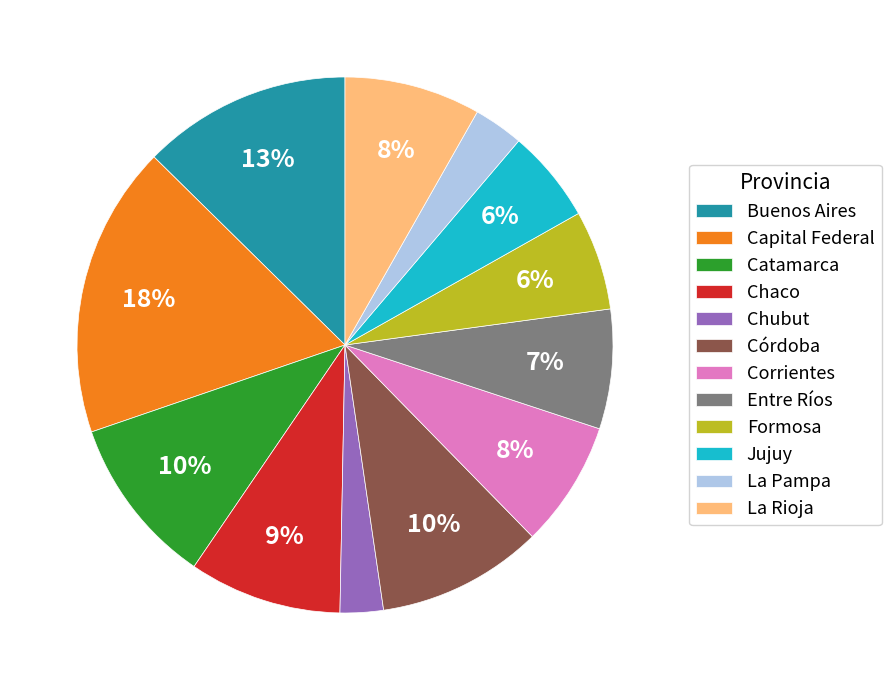

Which category has the biggest portion of the pie?

Capital Federal